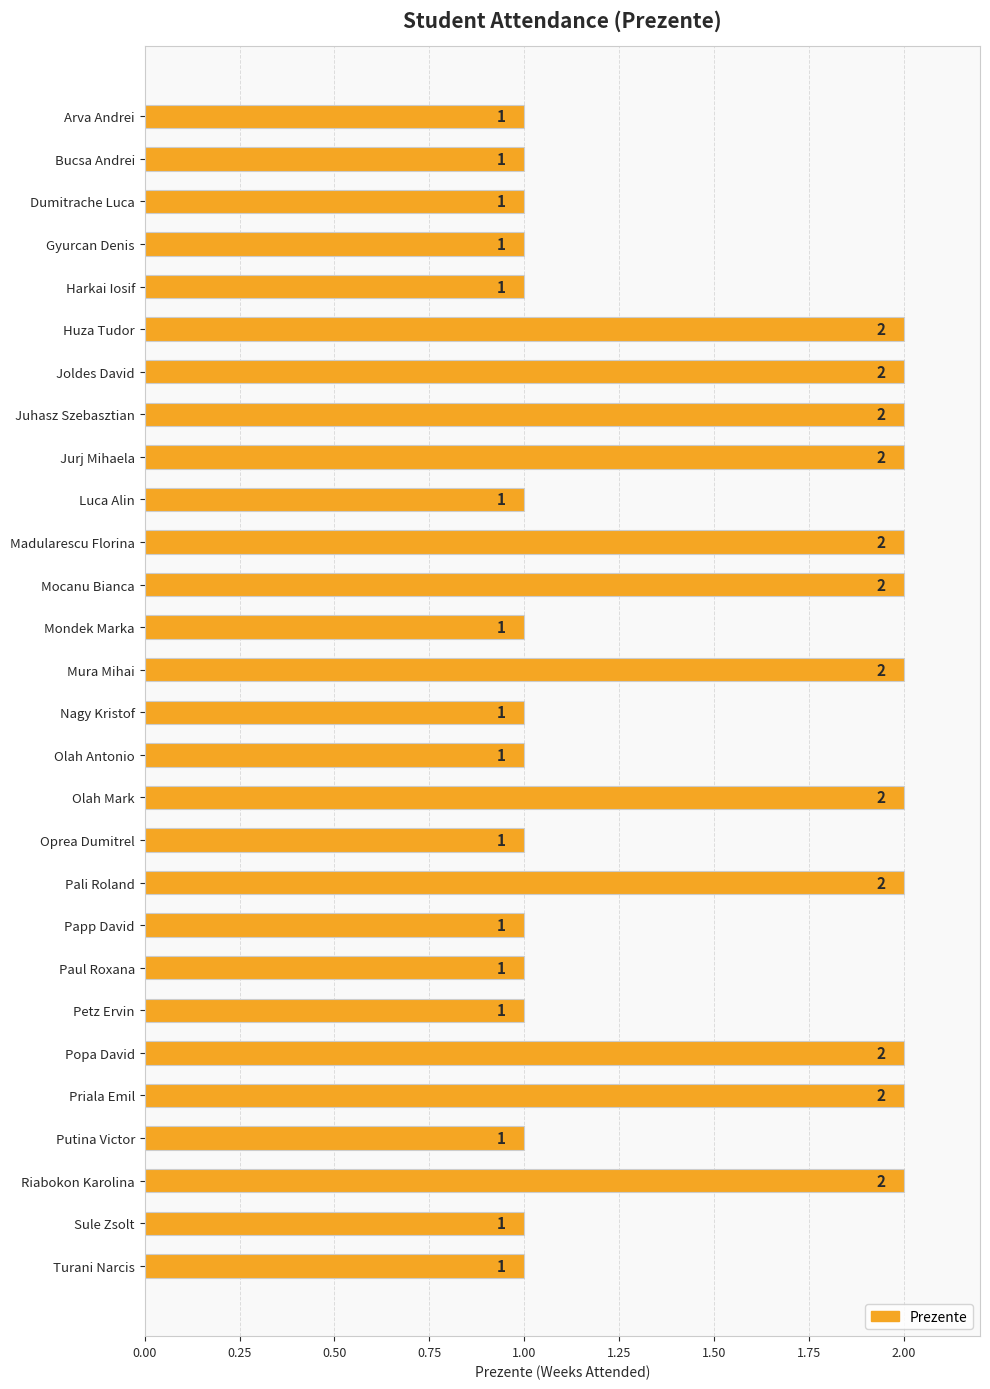

Does the chart contain any negative values?

No